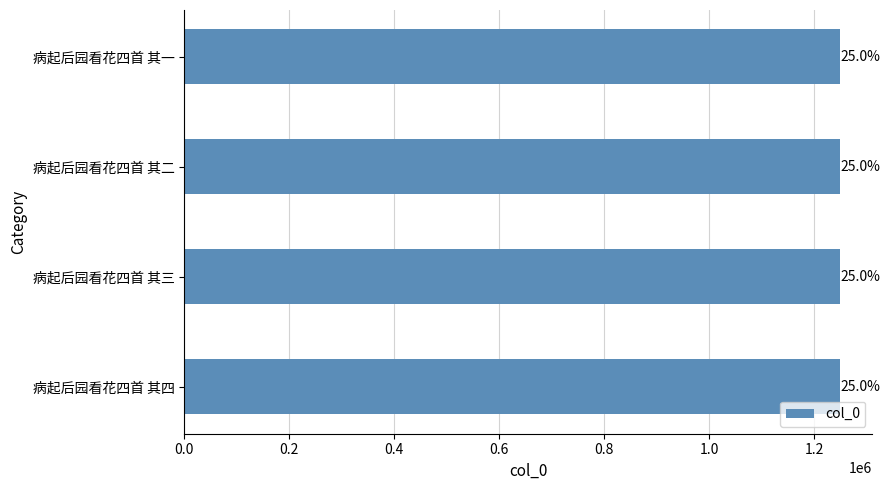

How many bars are there in total?

4